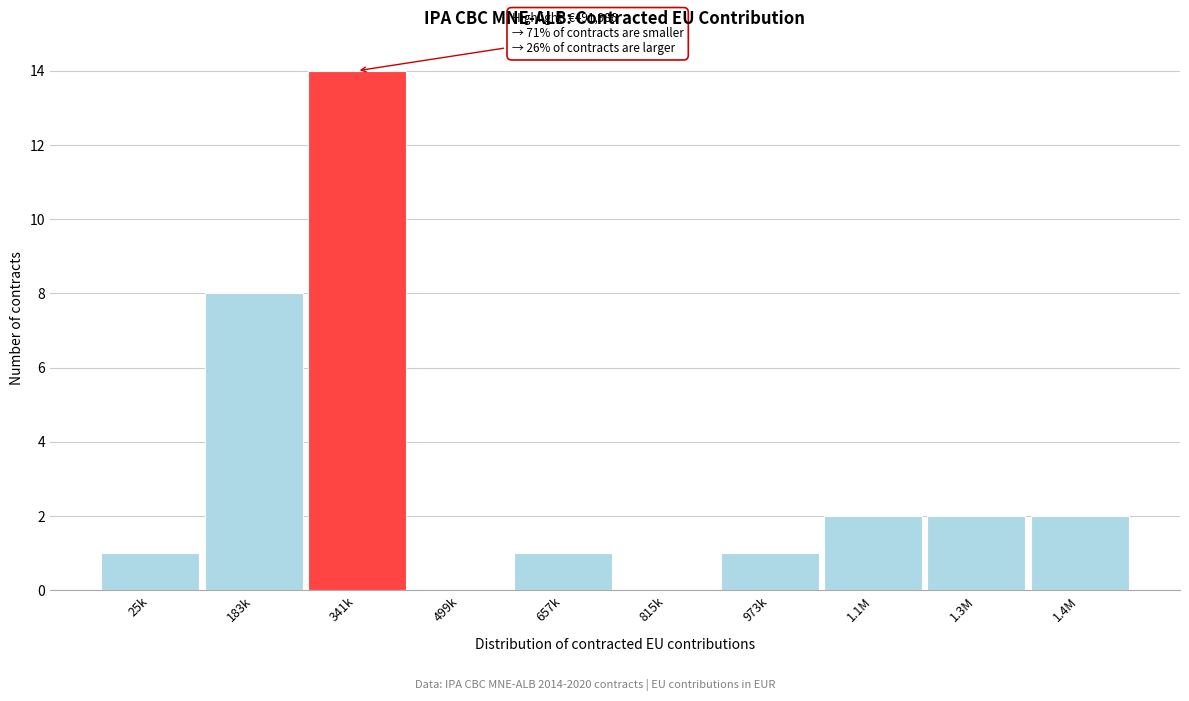

Reading left to right, extract all data points from this chart.

25k=1	183k=8	341k=14	499k=0	657k=1	815k=0	973k=1	1.1M=2	1.3M=2	1.4M=2